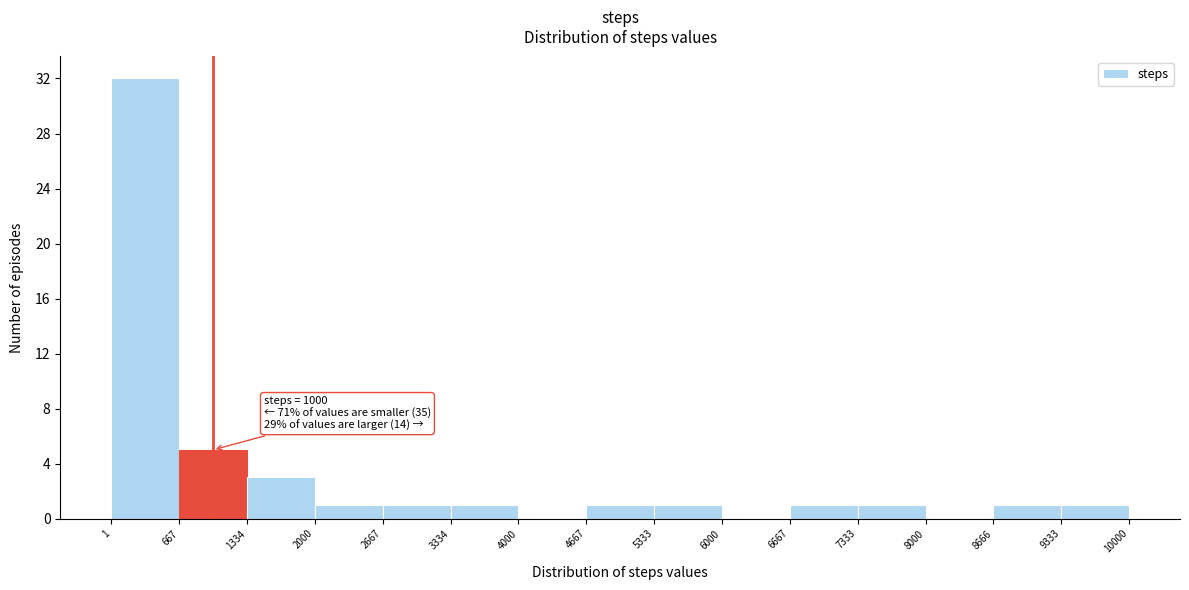

Over which range of the x-axis is the bar tallest?

1 to 667